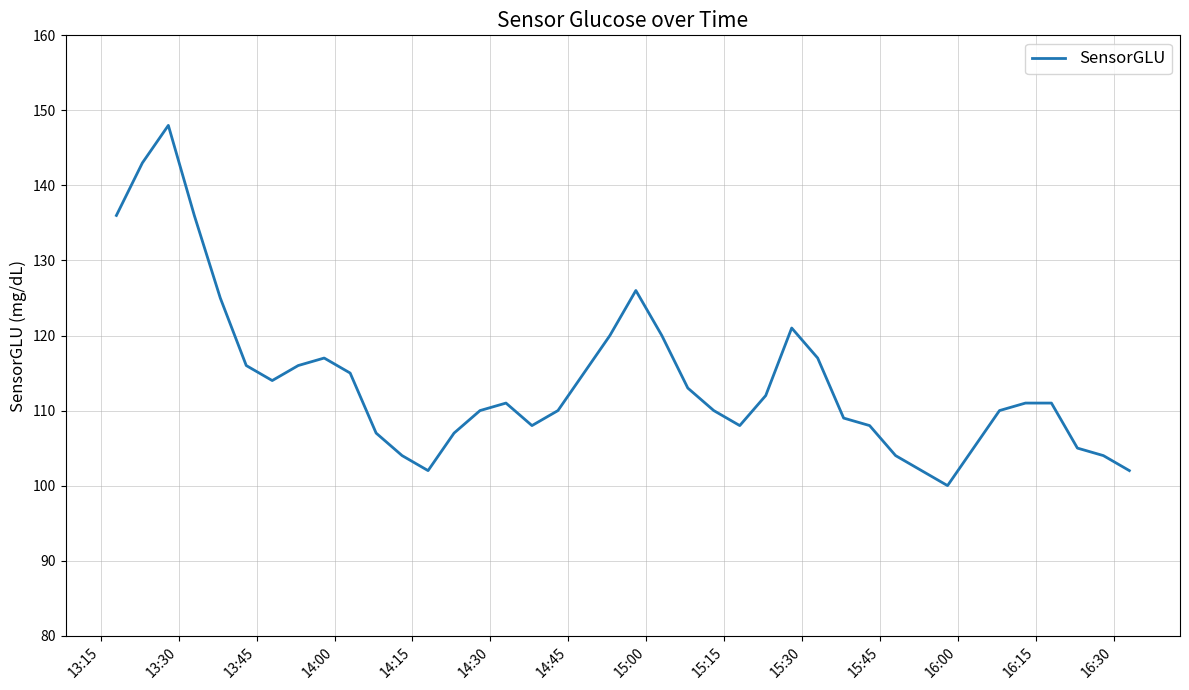

What is the minimum value shown in the chart?

100